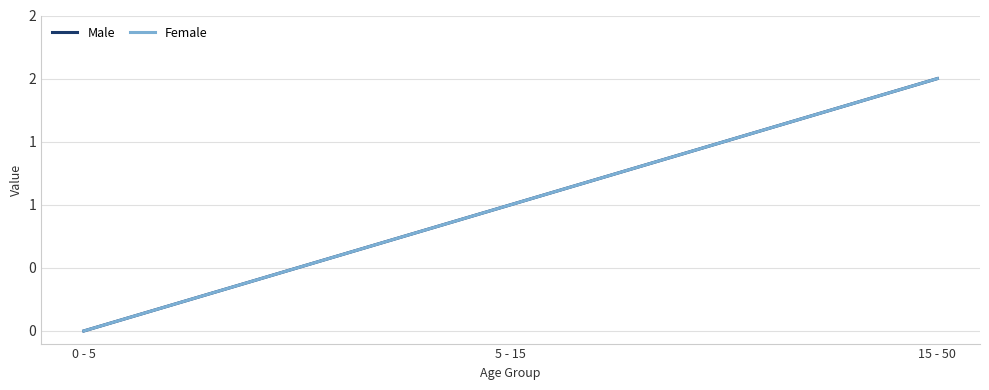

The Female series shows 0 at 5 - 15. True or false?

False